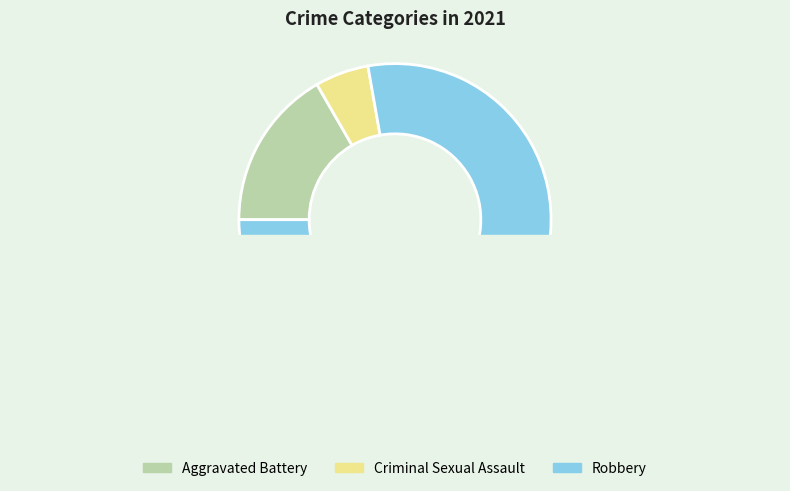

Is it true that Aggravated Assault is 0% of the pie?

True